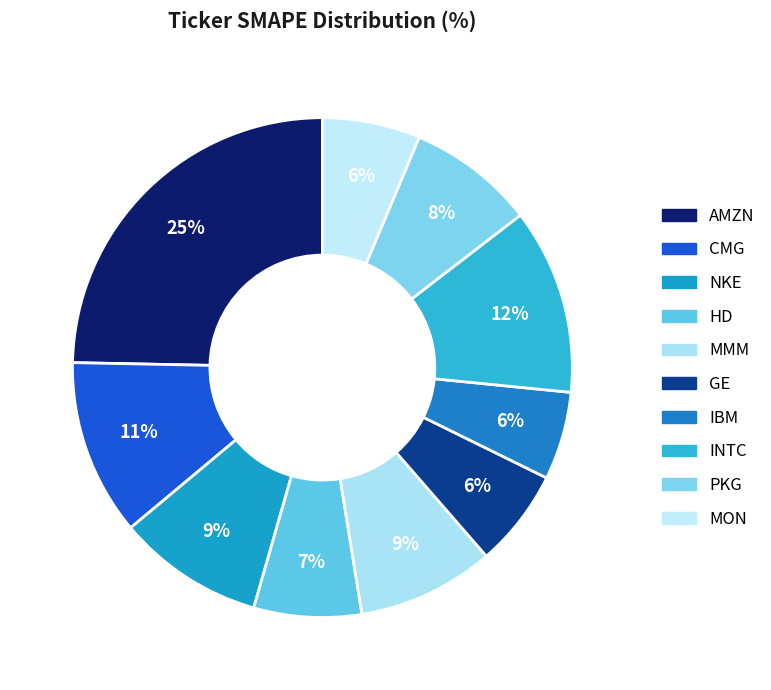

Which slice is the smallest?

IBM